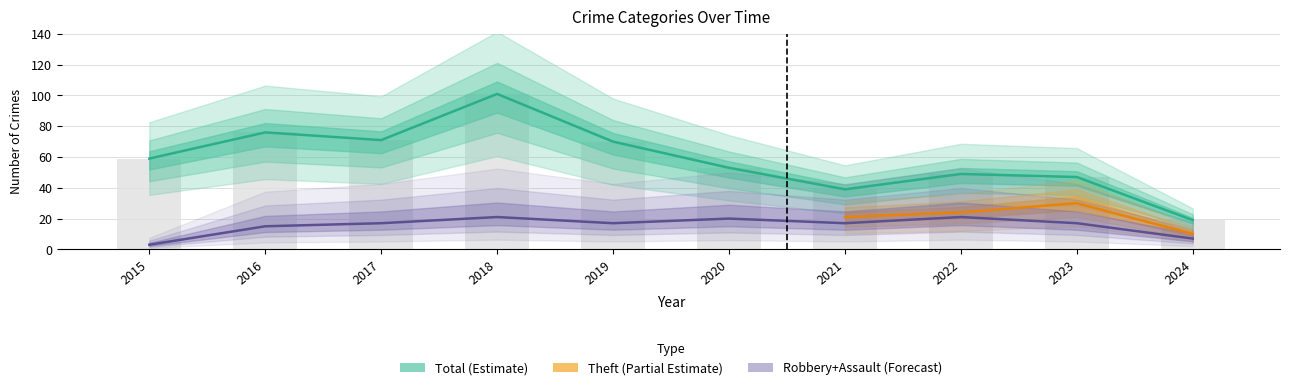

Which series has the largest total across all categories?

Total